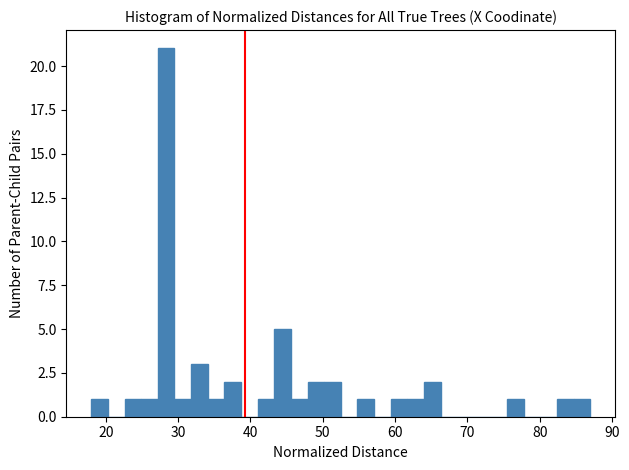

Read against the x-axis, roughly where is the centre of the tallest bar?

28